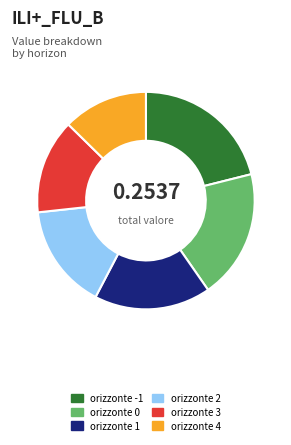

Is orizzonte 3 the majority of the pie?

No